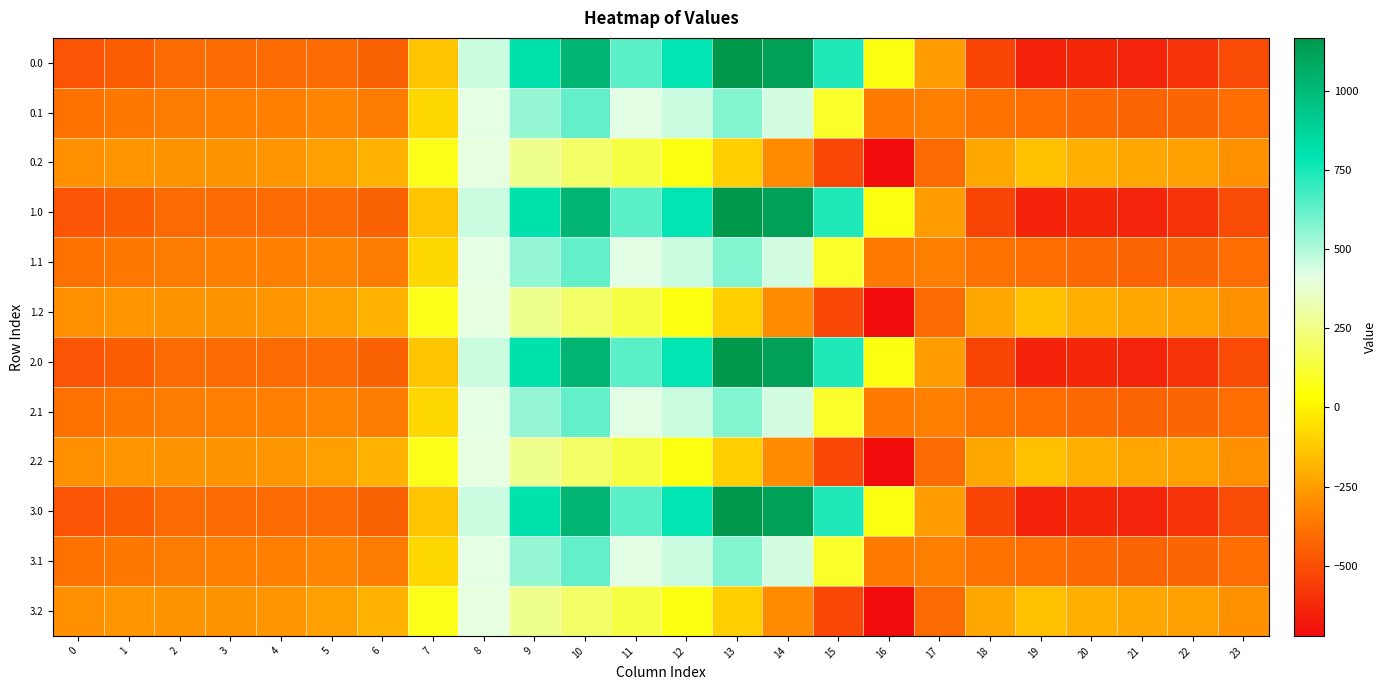

Rank the series at 21 from highest to lowest value.

0.2, 1.2, 2.2, 3.2, 0.1, 1.1, 2.1, 3.1, 0.0, 1.0, 2.0, 3.0